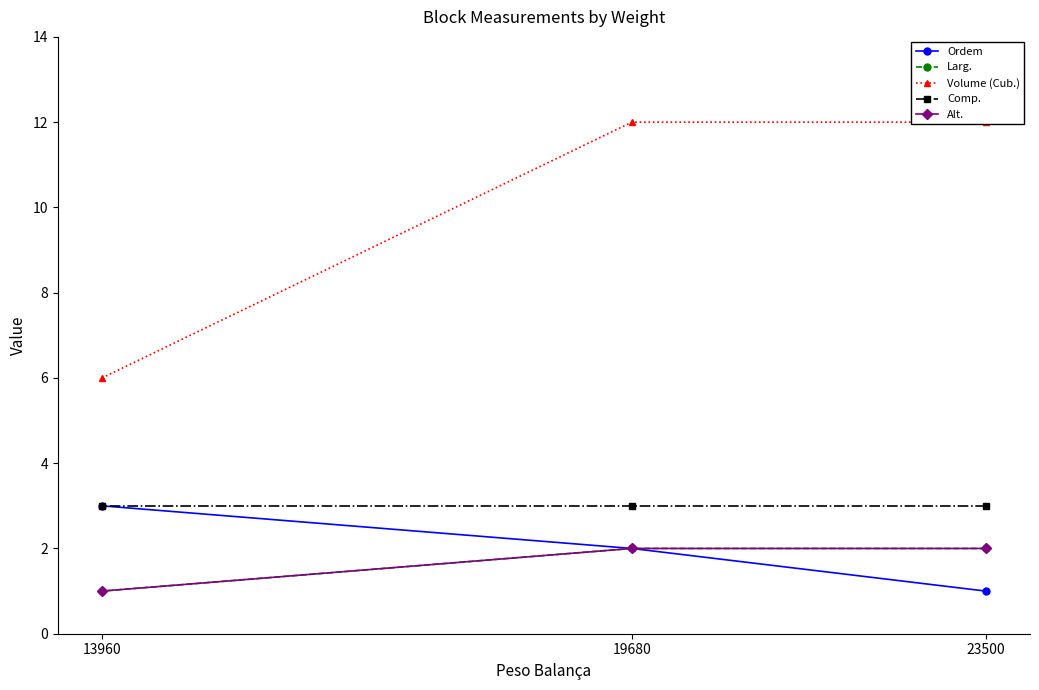

What is the lowest value of the Alt. series?

1